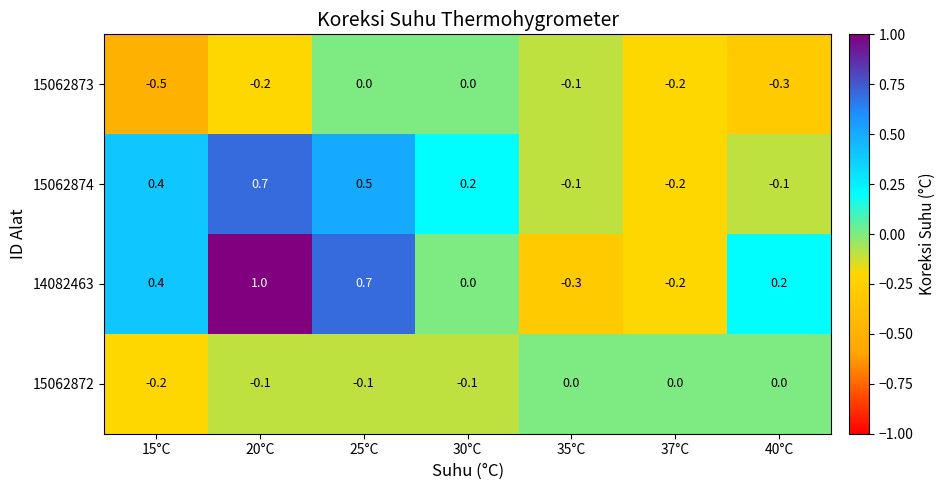

The value of 15062874 at 15°C is 0.4. True or false?

True